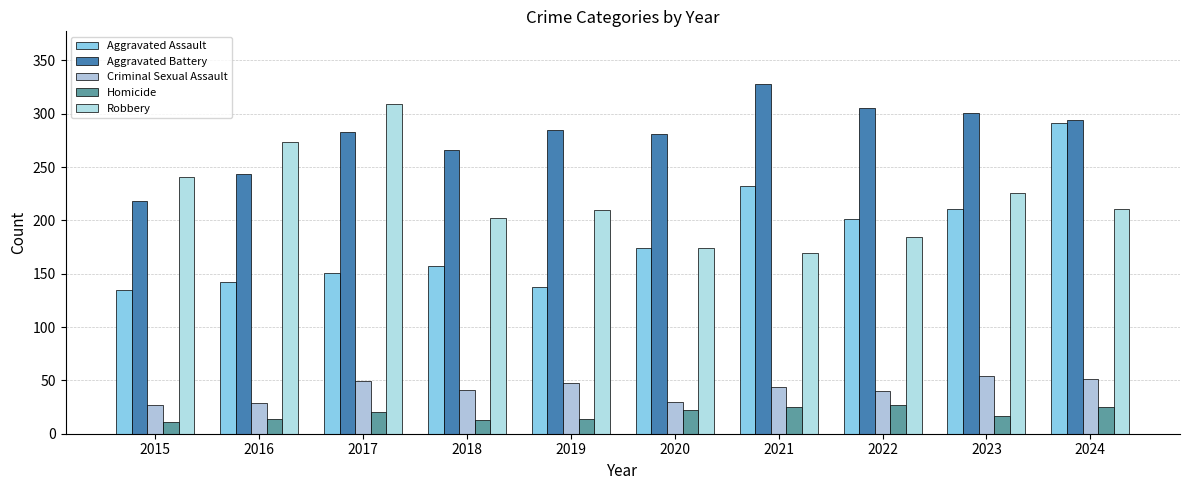

What are all the series names shown in the legend?

Aggravated Assault, Aggravated Battery, Criminal Sexual Assault, Homicide, Robbery